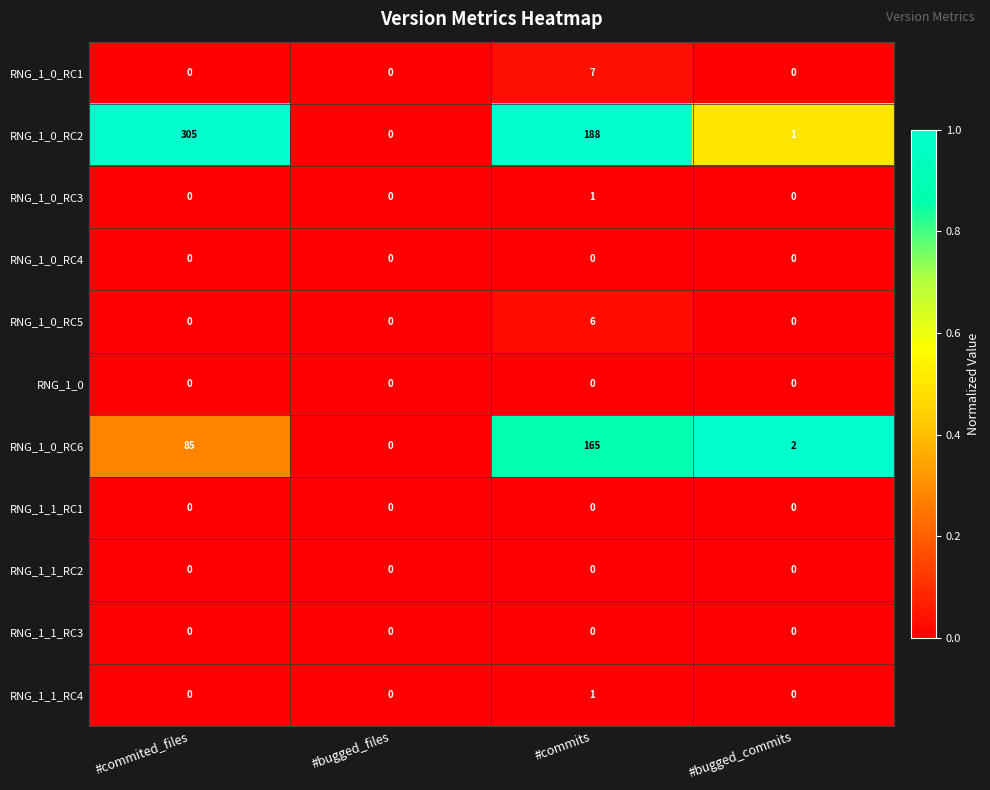

Which series has the largest total across all categories?

RNG_1_0_RC2